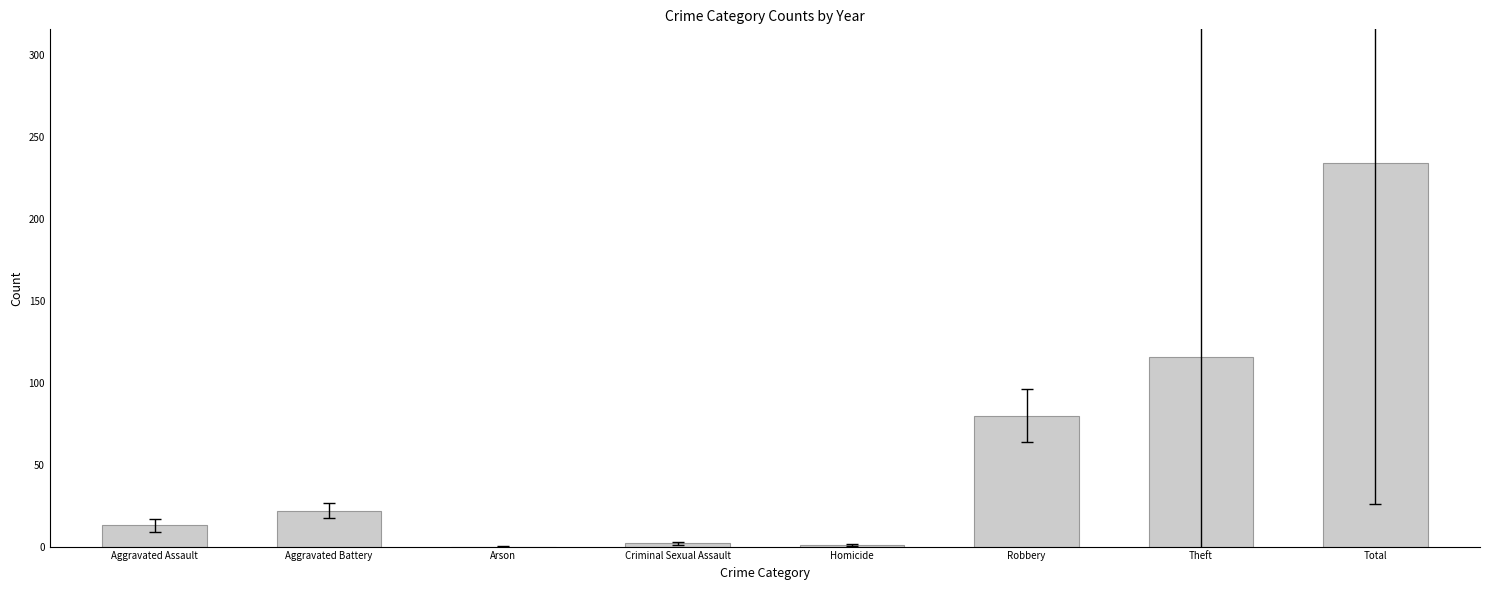

What is the approximate value at Total?

234